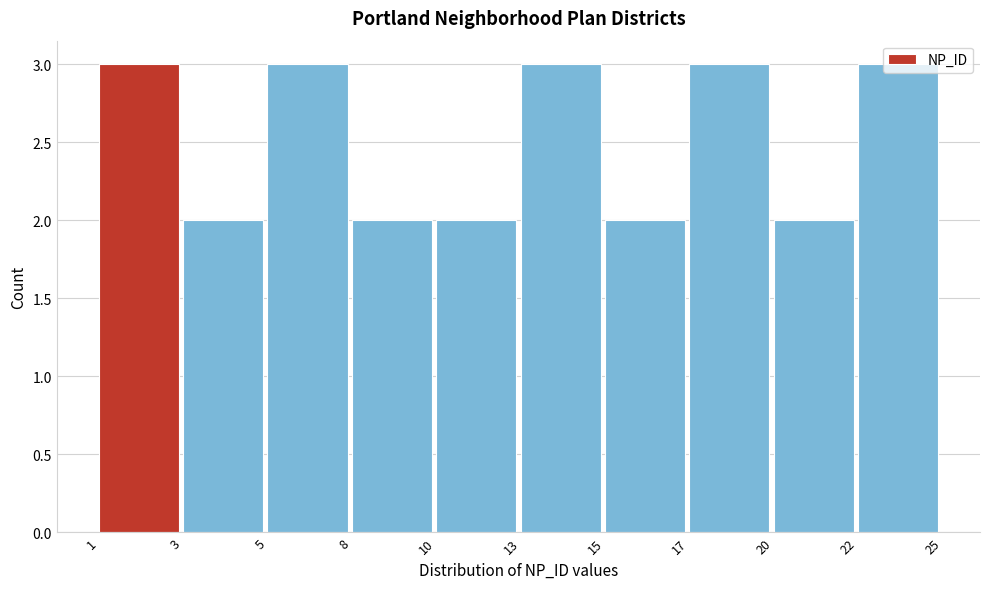

What is the greatest value displayed?

3